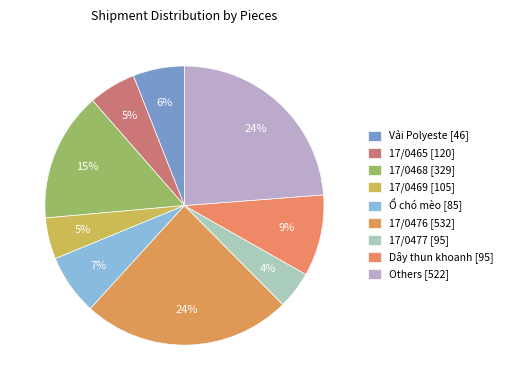

Count the number of slices in the pie.

9